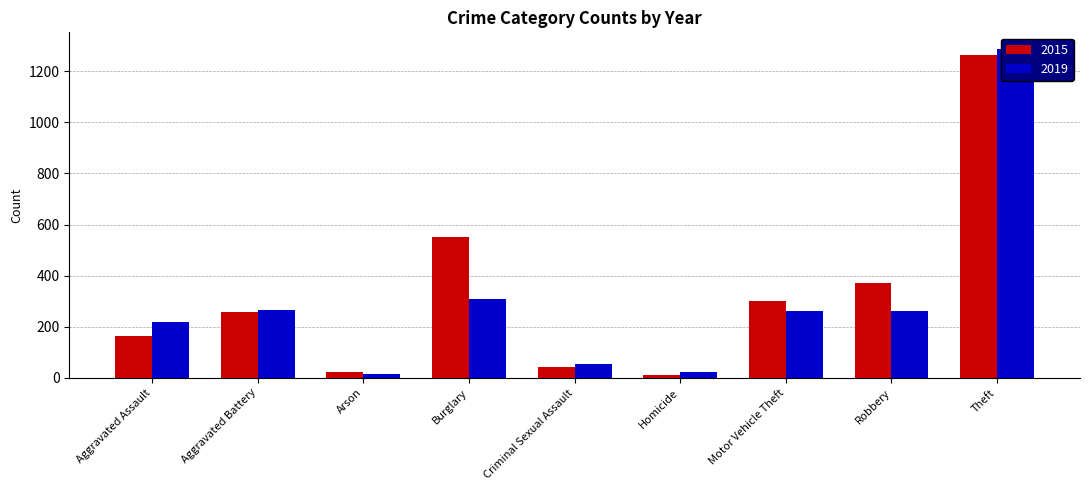

What is the label of the 1st bar from the left?

Aggravated Assault